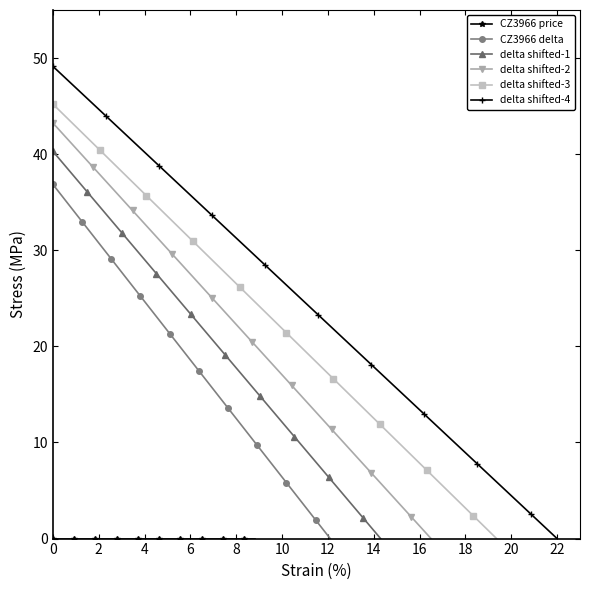

What are all the series names shown in the legend?

CZ3966 price, CZ3966 delta, delta shifted-1, delta shifted-2, delta shifted-3, delta shifted-4